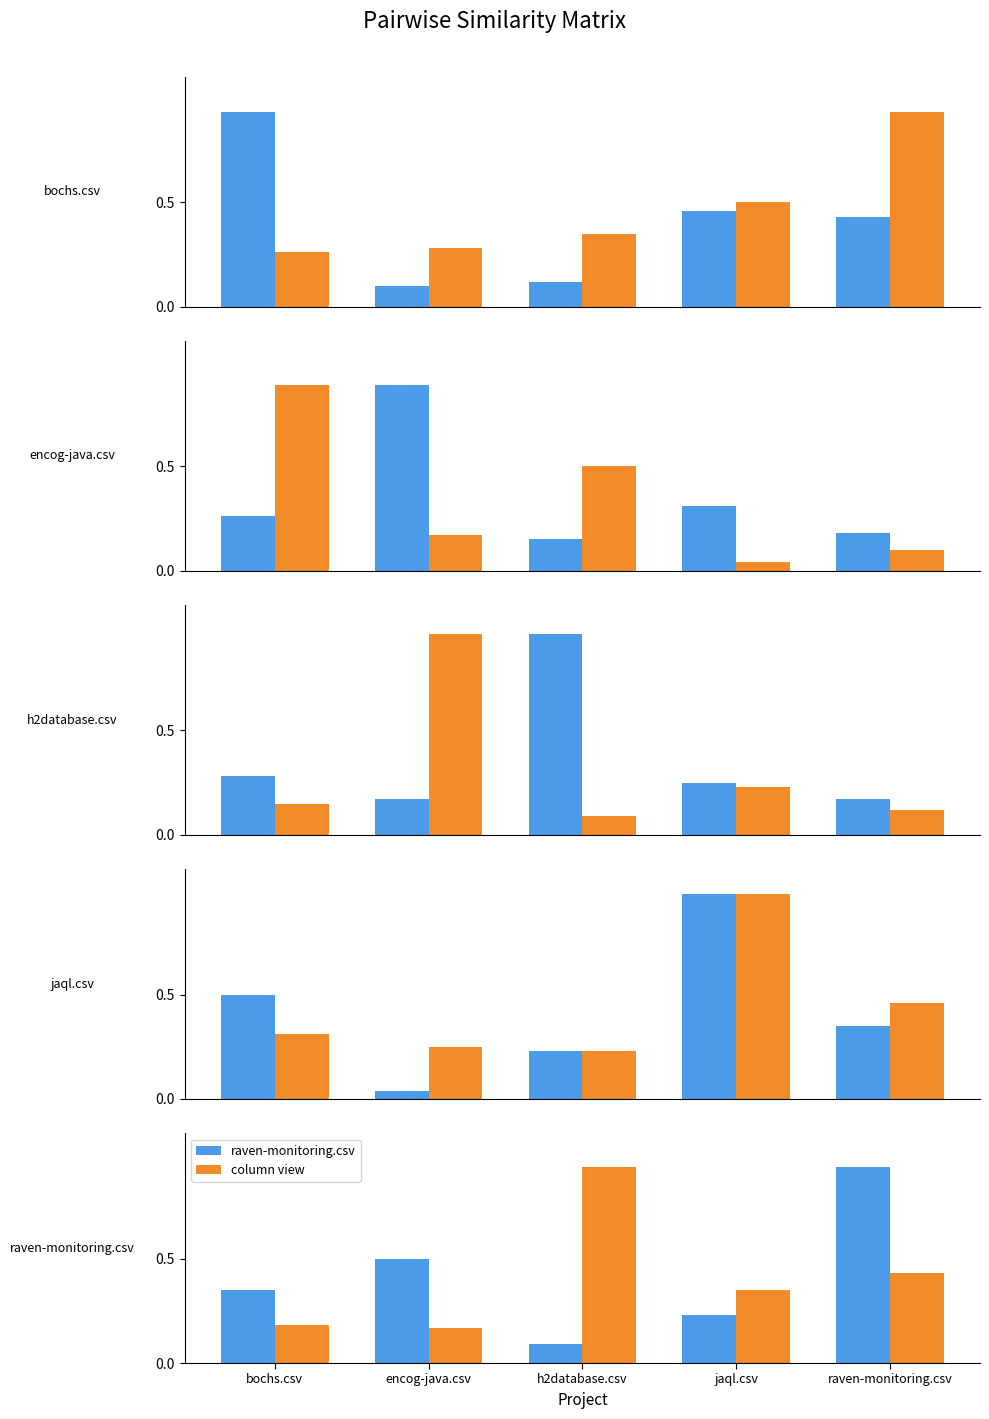

What is the sum of the raven-monitoring.csv values at encog-java.csv and raven-monitoring.csv?

1.4